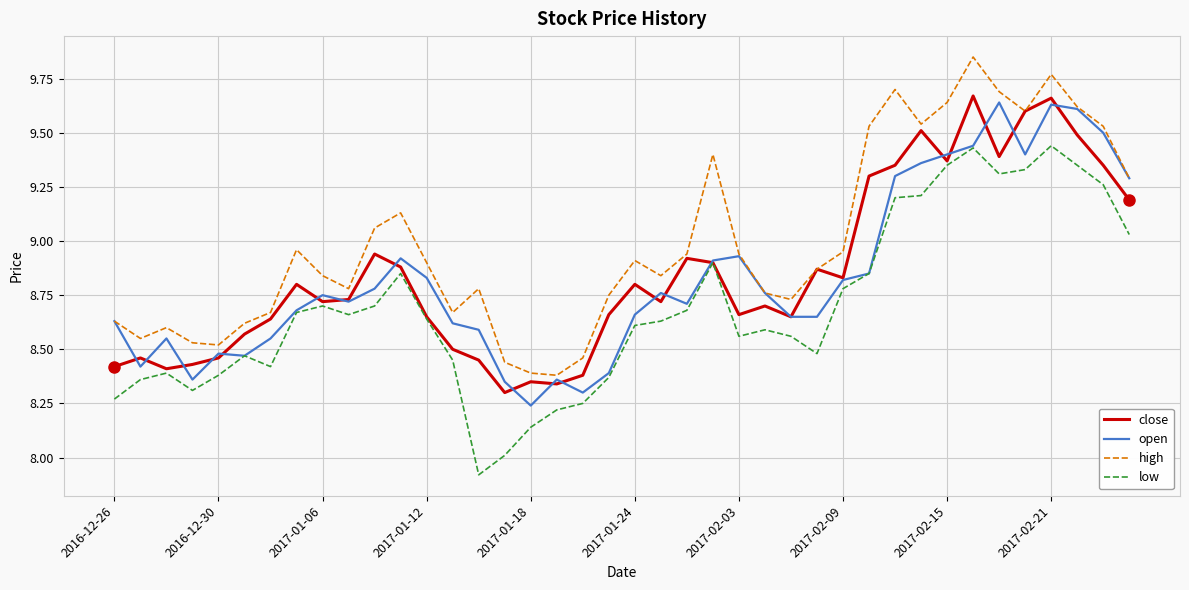

What is the minimum value shown in the chart?

7.9